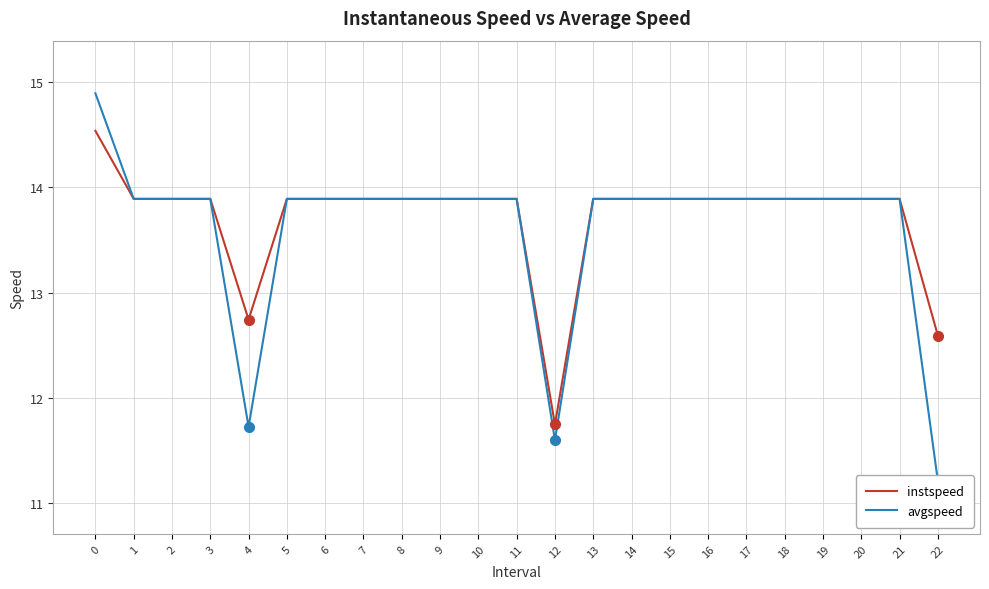

What are all the series names shown in the legend?

instspeed, avgspeed